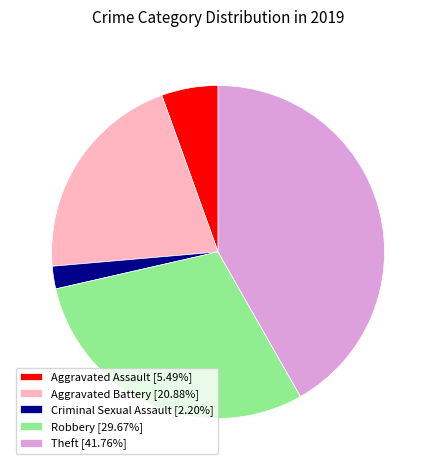

How many slices are in this pie chart?

5